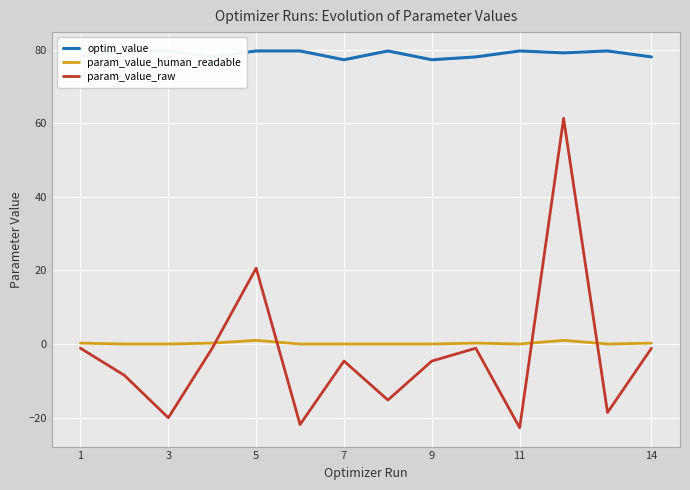

The param_value_raw series shows -4.6 at 7. True or false?

True